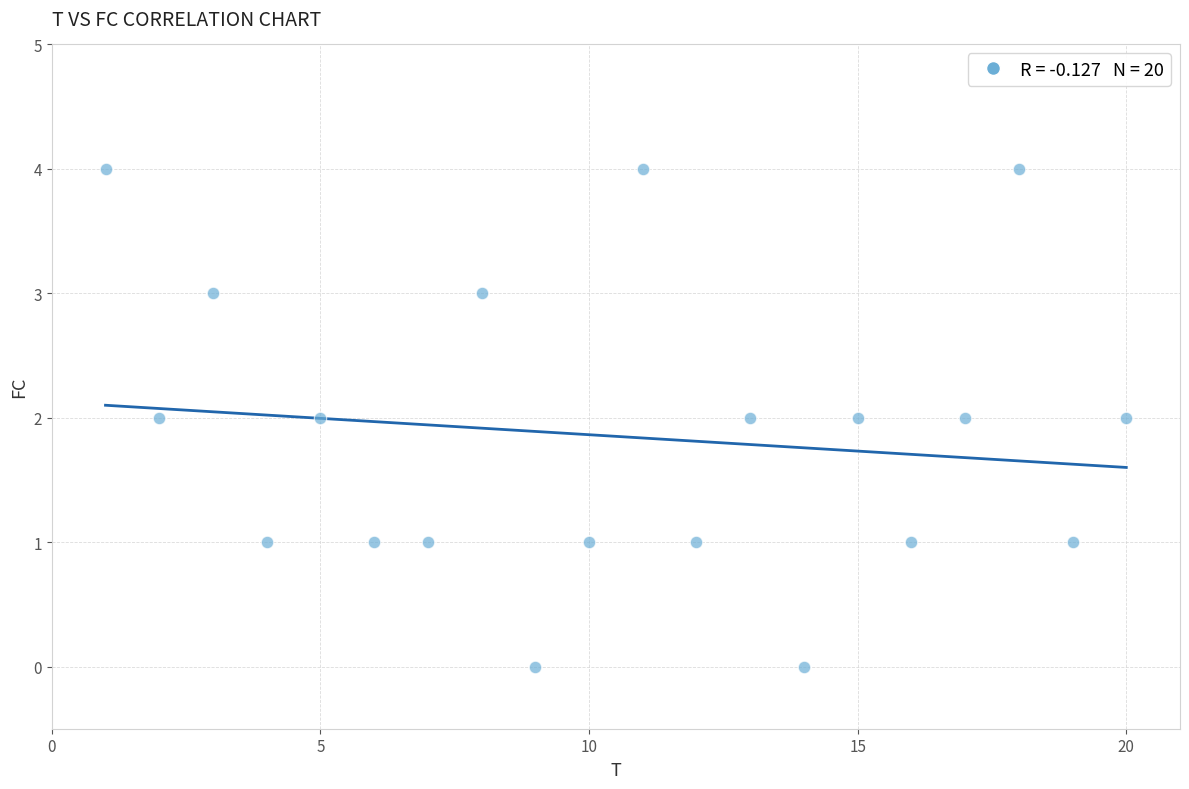

What is the range of Y values (max minus min)?

4